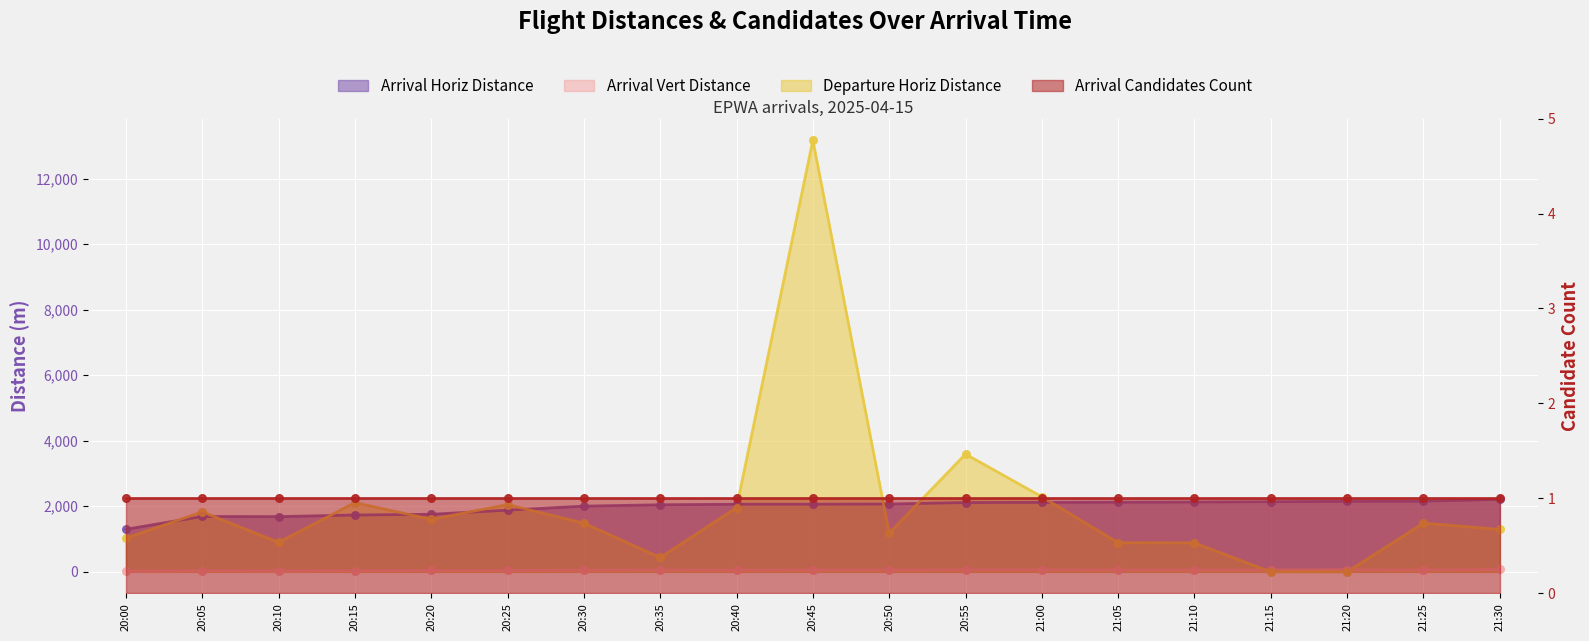

Which series contains the lowest Y value?

Departure Horiz Distance